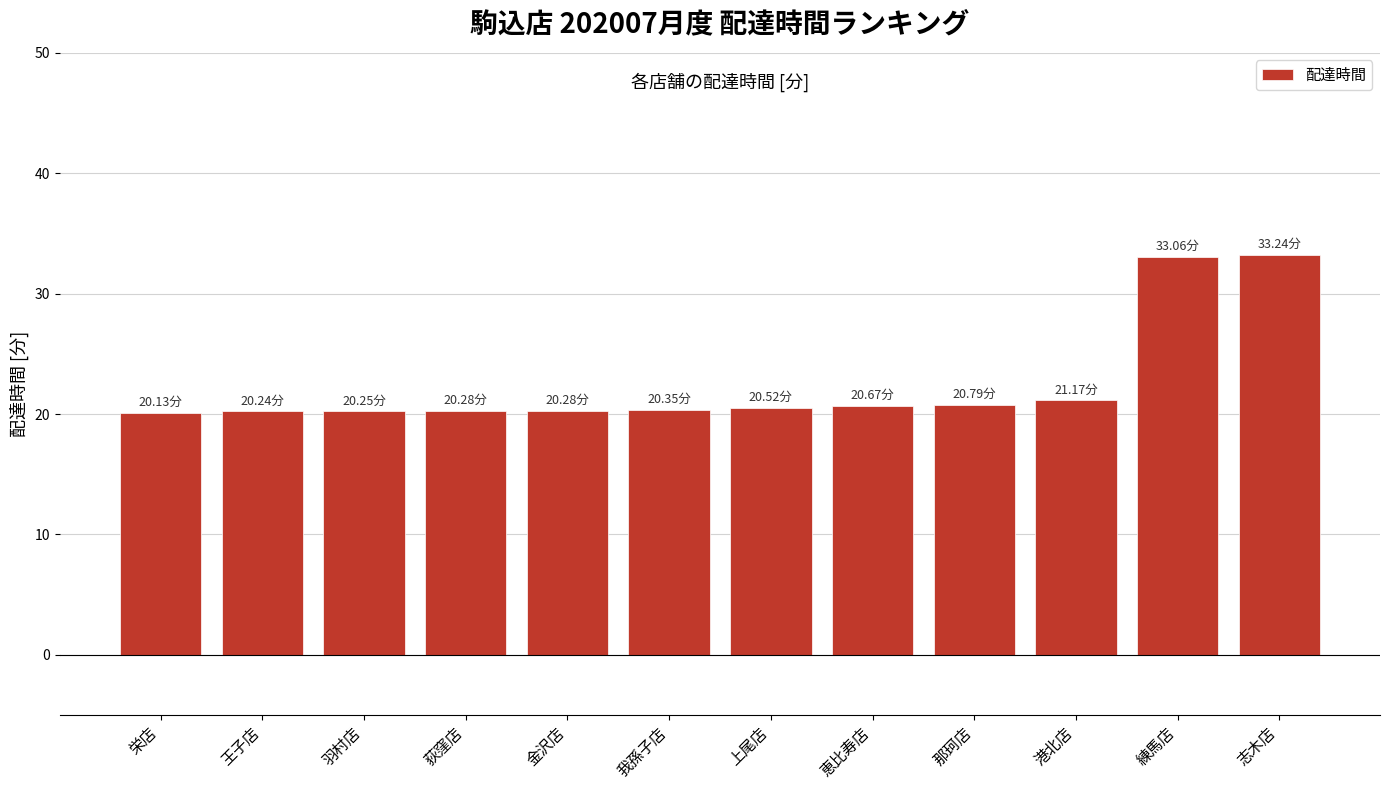

Approximately how many times larger is the value at 練馬店 compared to 栄店?

1.6